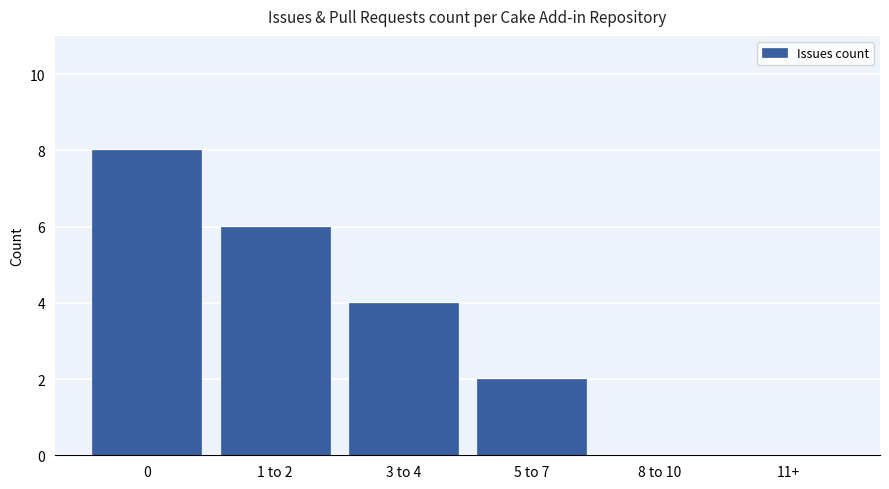

What is the greatest value displayed?

8